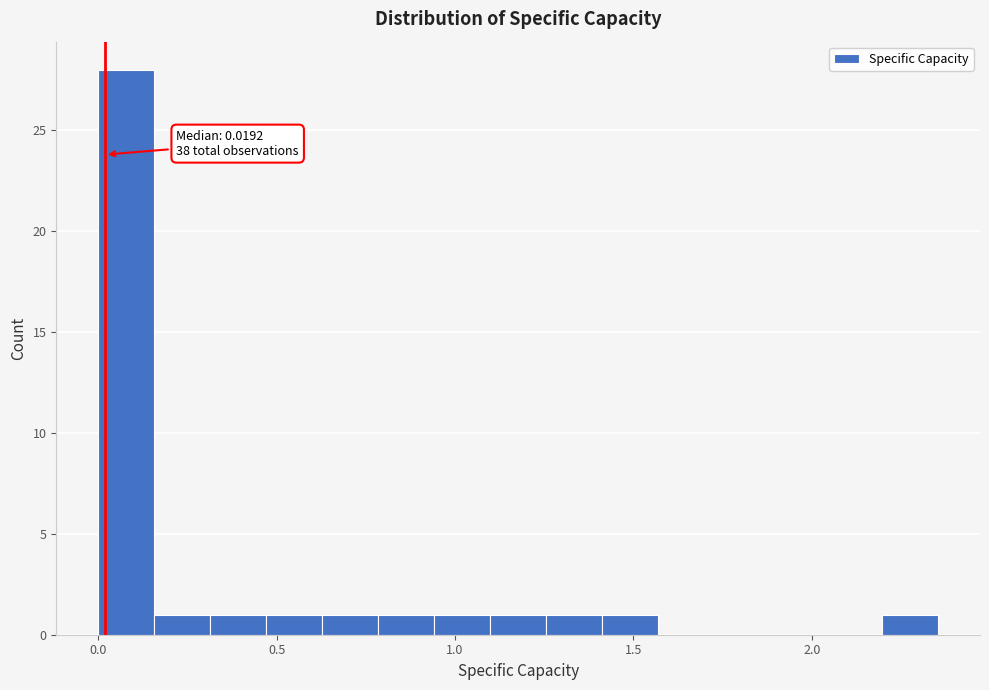

Read against the x-axis, roughly where is the centre of the tallest bar?

0.10